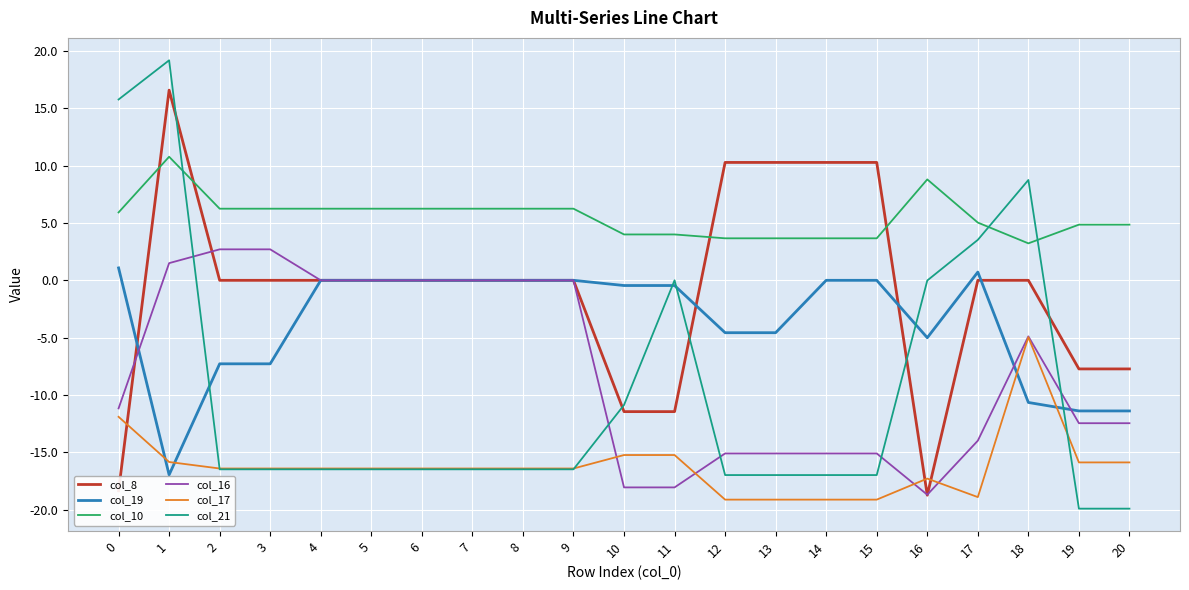

Rank the series by their maximum value, from highest to lowest.

col_21, col_8, col_10, col_16, col_19, col_17